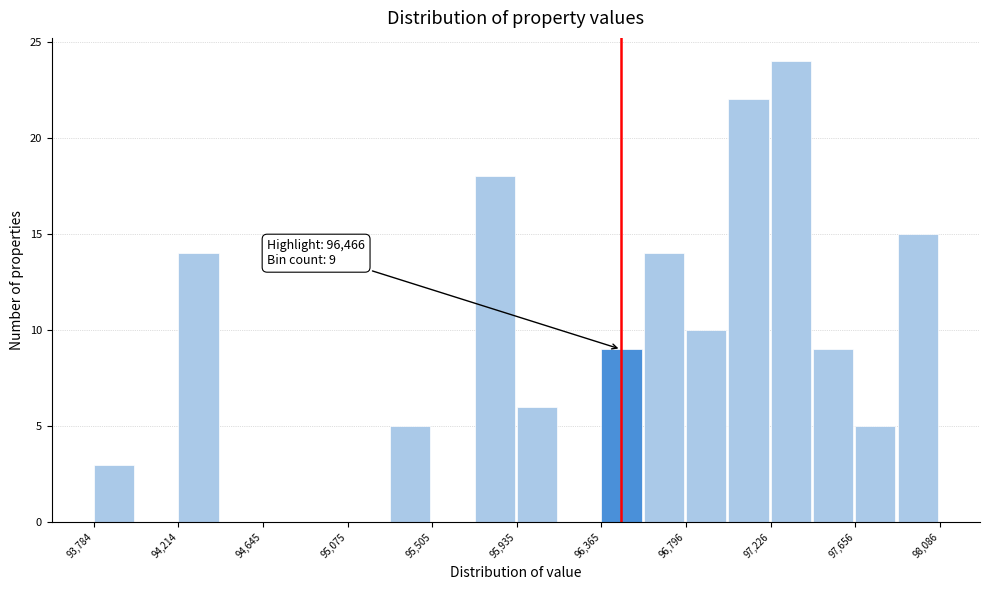

Over which range of the x-axis is the bar tallest?

97250 to 97450